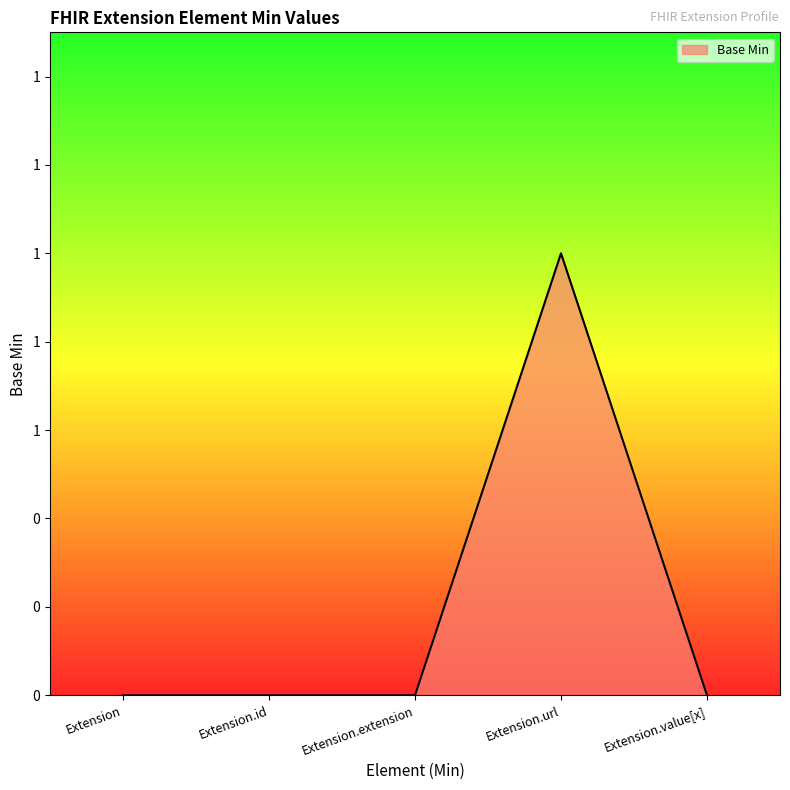

Does the chart display data point markers on the line(s)?

No